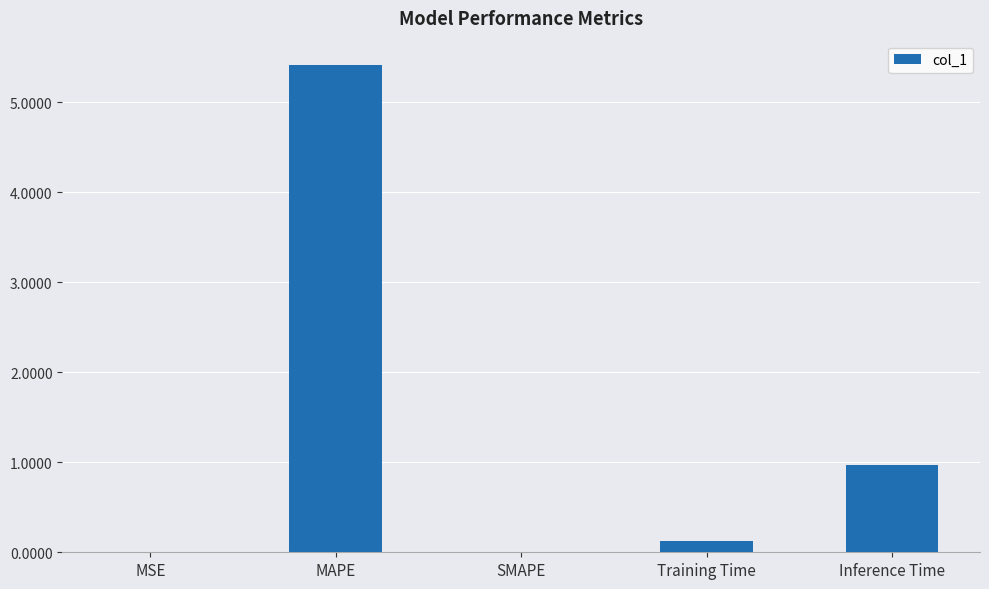

Which category has the highest value across all series?

MAPE